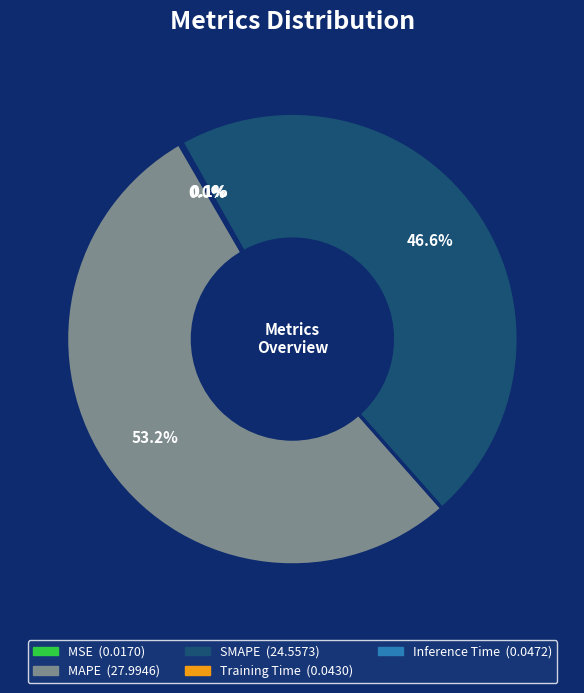

Which category has the biggest portion of the pie?

MAPE